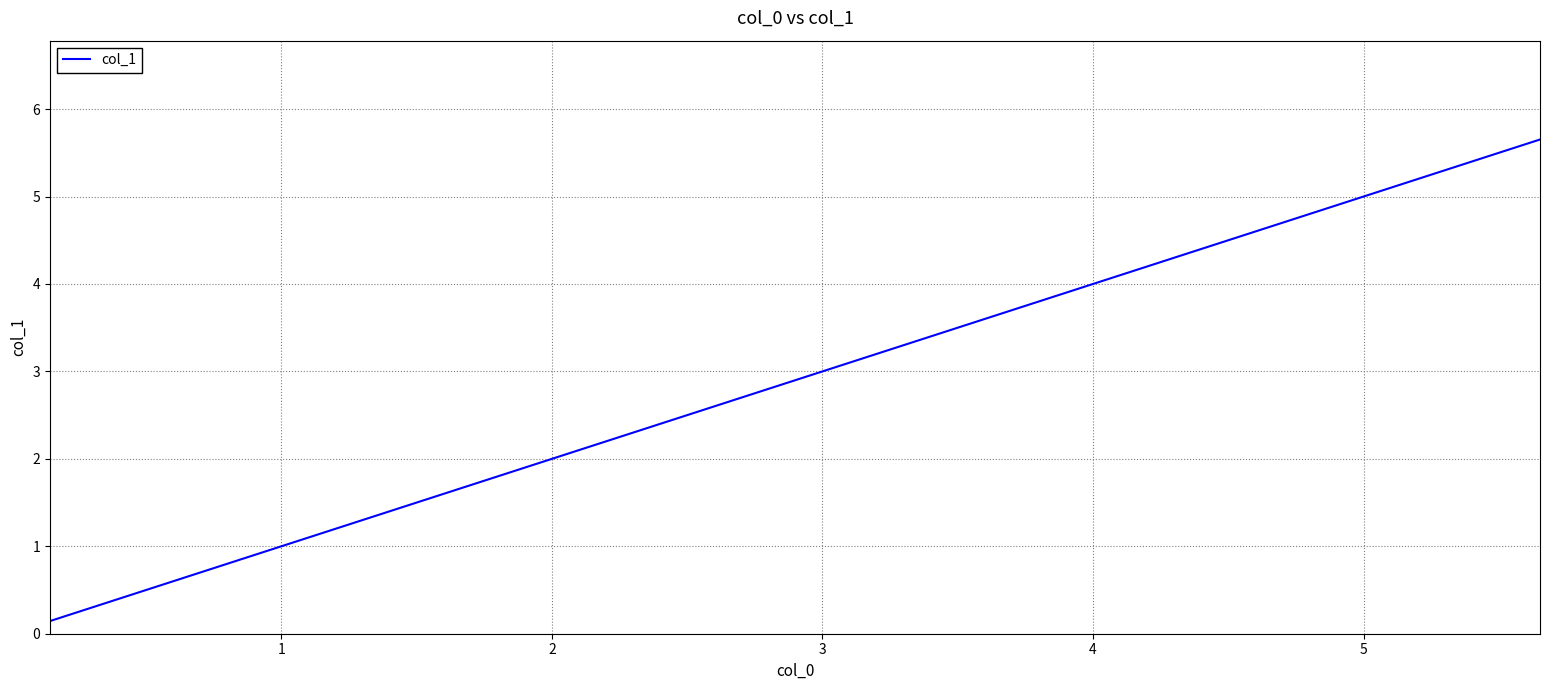

What is the difference between the maximum and minimum values?

5.5